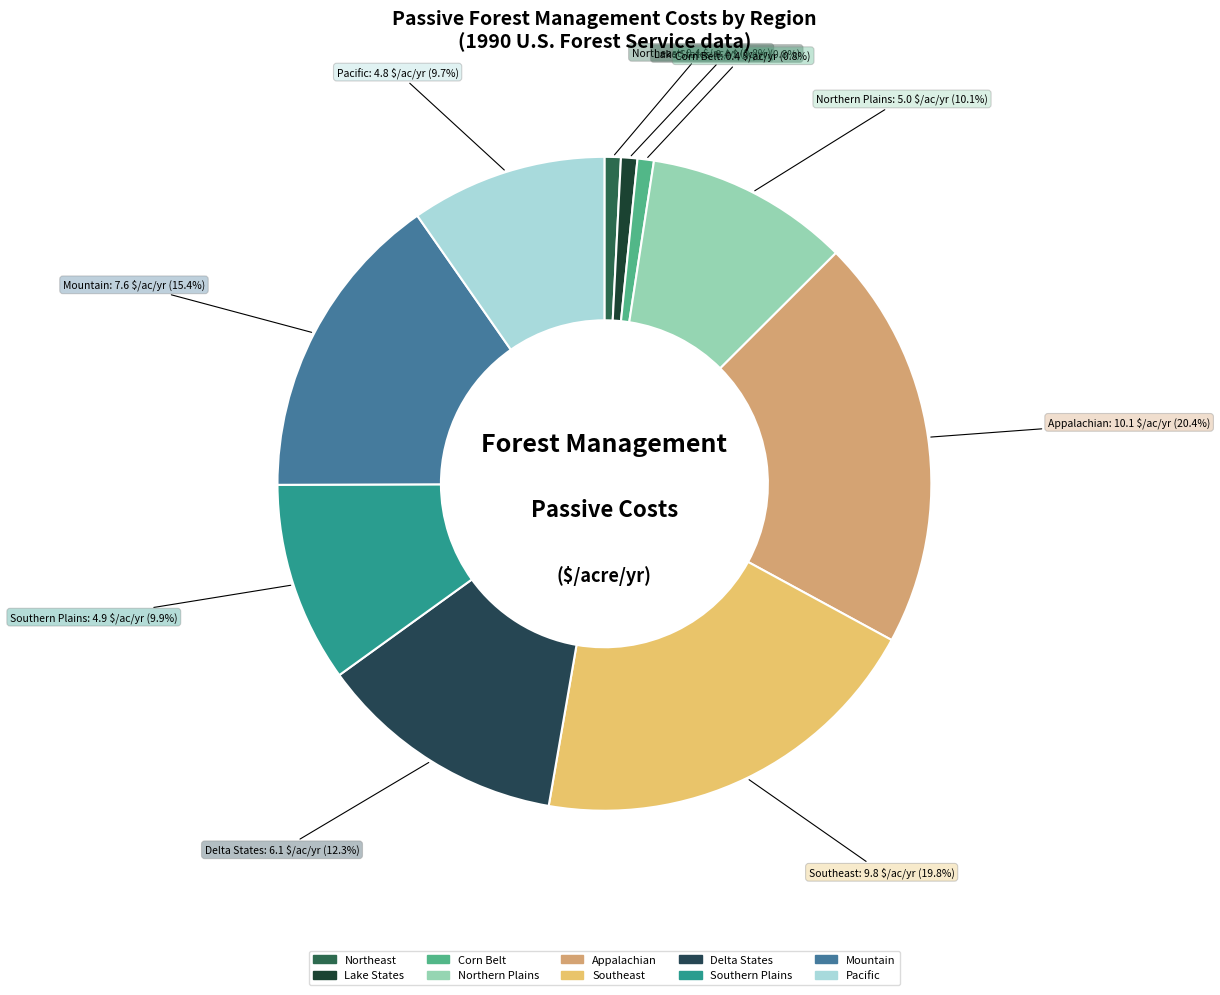

The Lake States slice represents 10% of the pie. True or false?

False